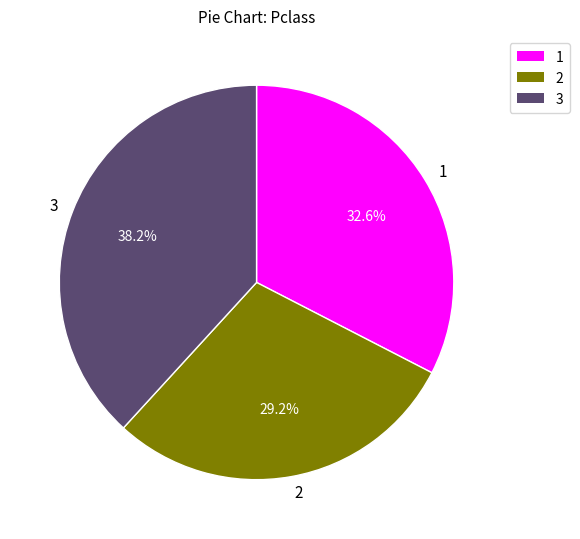

Do 1 and 2 together represent more than half of the pie?

Yes